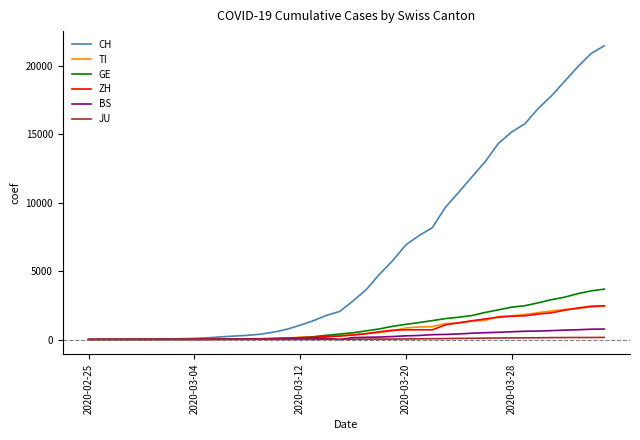

Which series has the largest total across all categories?

CH